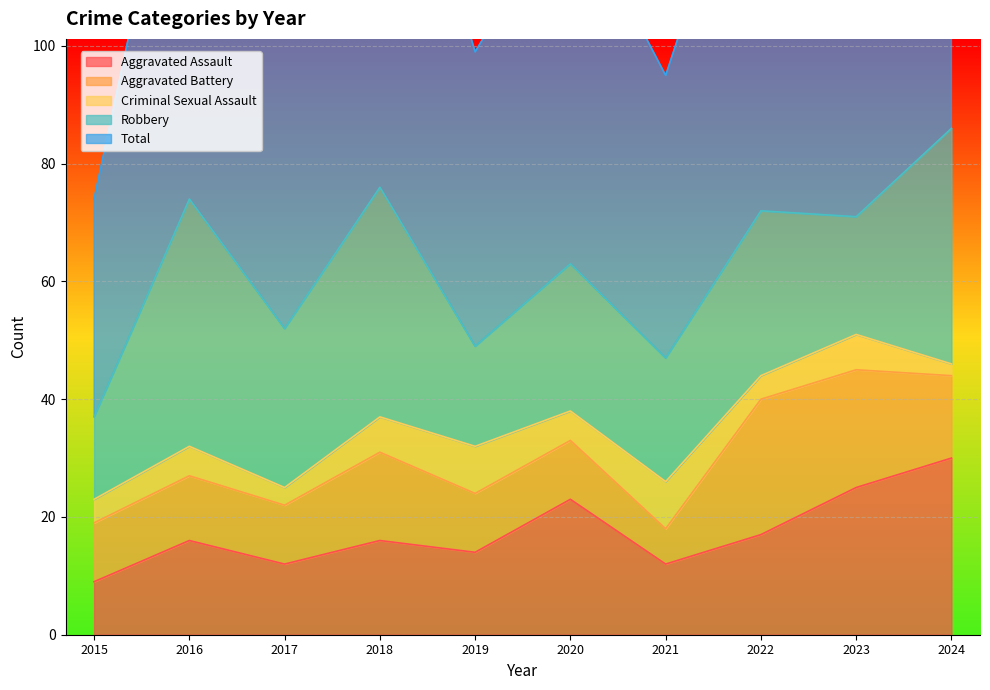

How many intersections are there between Aggravated Battery and Criminal Sexual Assault?

2